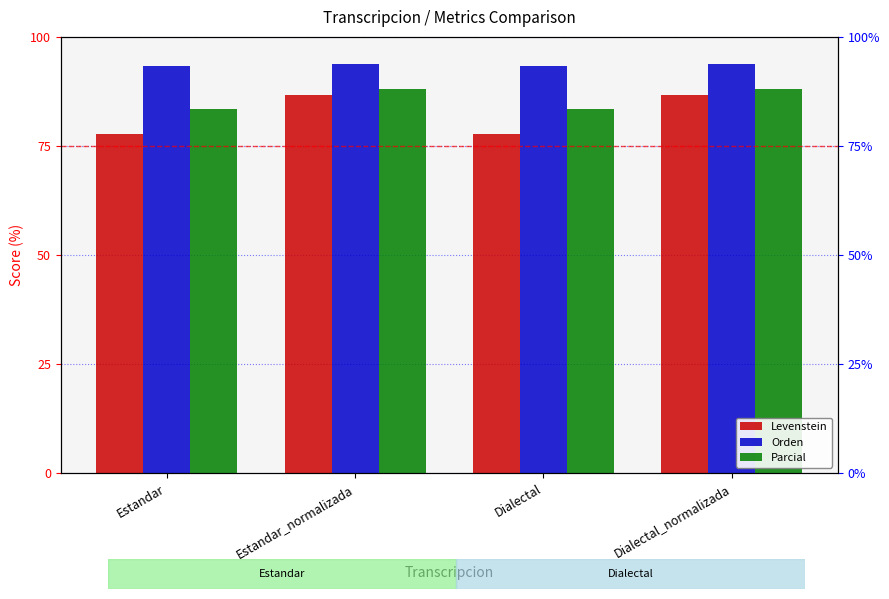

What is the minimum value shown in the chart?

77.7